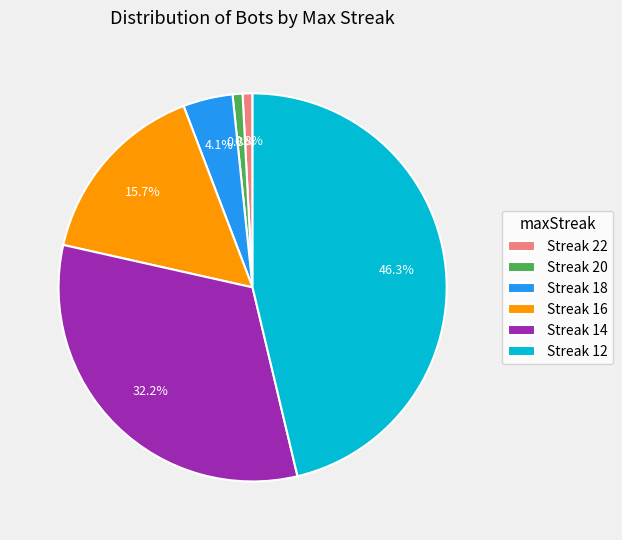

Is there a majority slice in this chart?

No